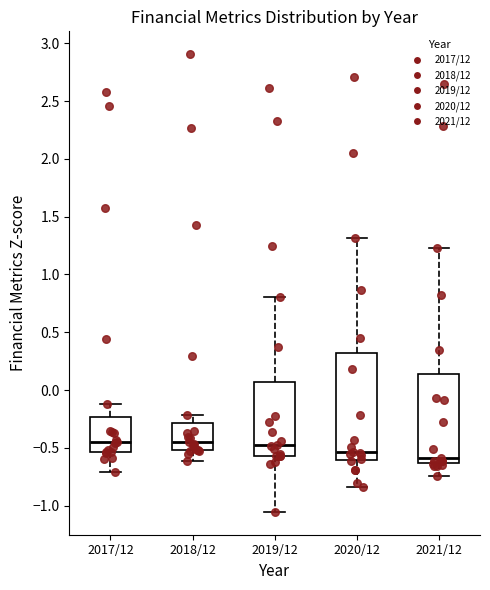

Reading left to right, read every box against the y-axis: the position of its median line, the range the box covers, and the ends of its whiskers. The values are not printed on the chart, so give them approximately, as read against the axis.

2017/12: median -0.45, box -0.55 to -0.25, whiskers -0.70 to -0.10
2018/12: median -0.45, box -0.50 to -0.30, whiskers -0.60 to -0.20
2019/12: median -0.50, box -0.55 to 0.05, whiskers -1.05 to 0.80
2020/12: median -0.55, box -0.60 to 0.30, whiskers -0.85 to 1.30
2021/12: median -0.60, box -0.65 to 0.15, whiskers -0.75 to 1.25